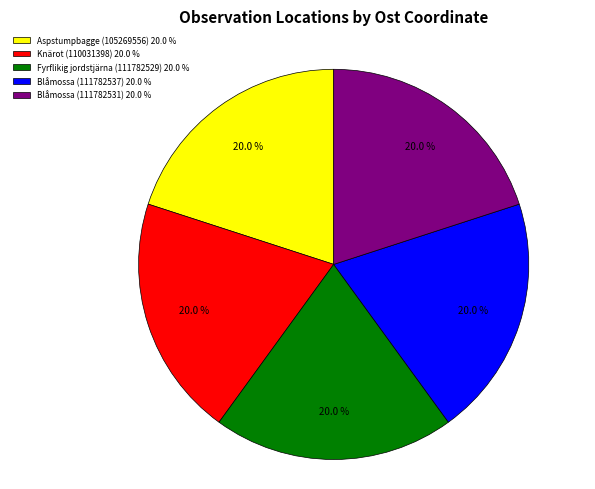

To the nearest percent, what is the average slice percentage?

20%